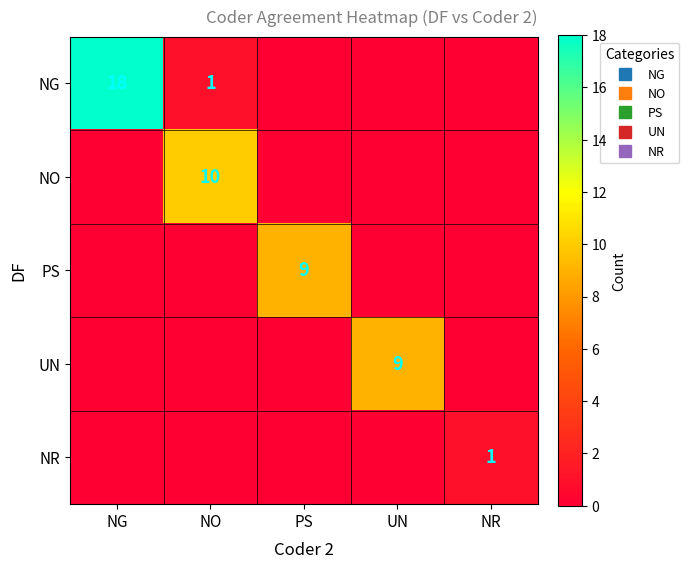

Between UN and NR, which series saw the biggest shift?

UN